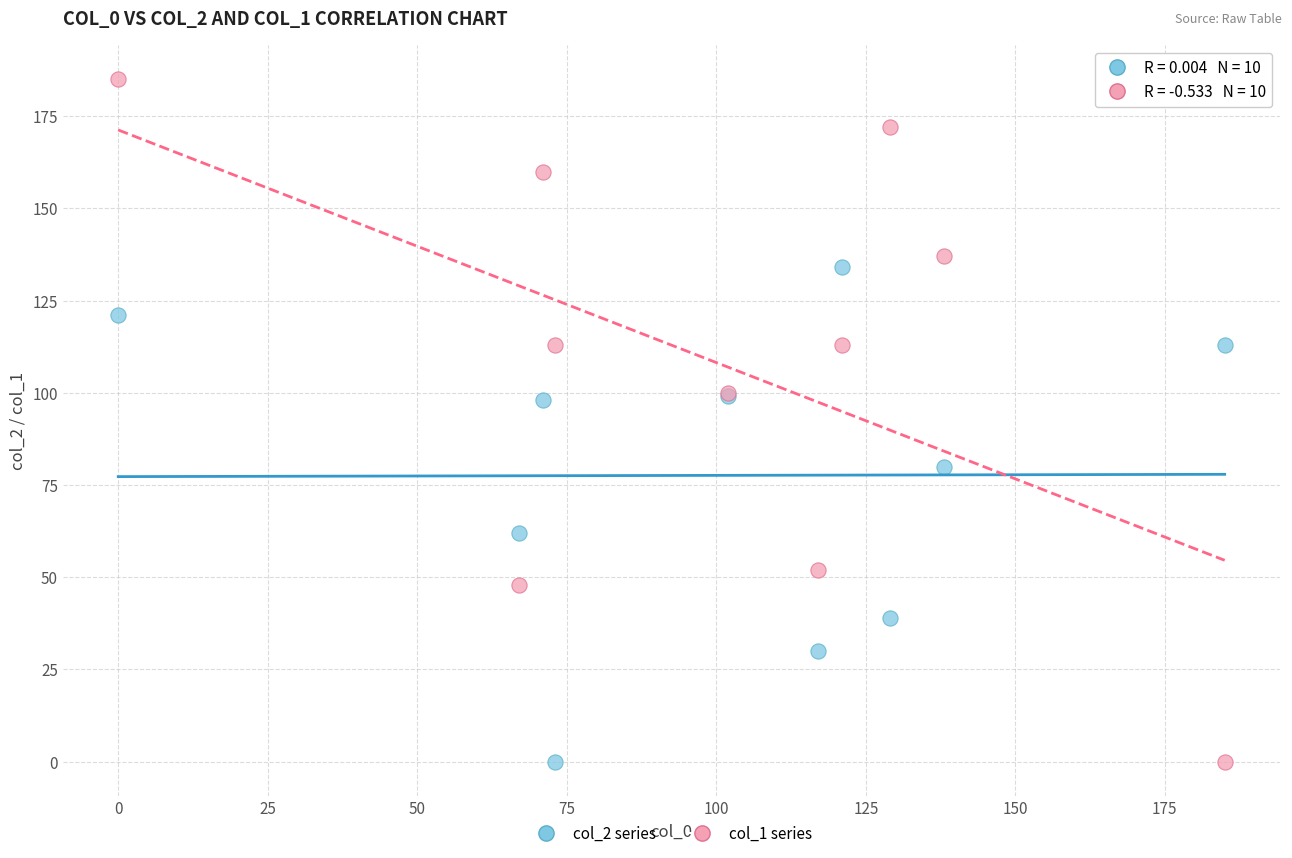

What is the X range (max minus min) for the scatter plot?

185